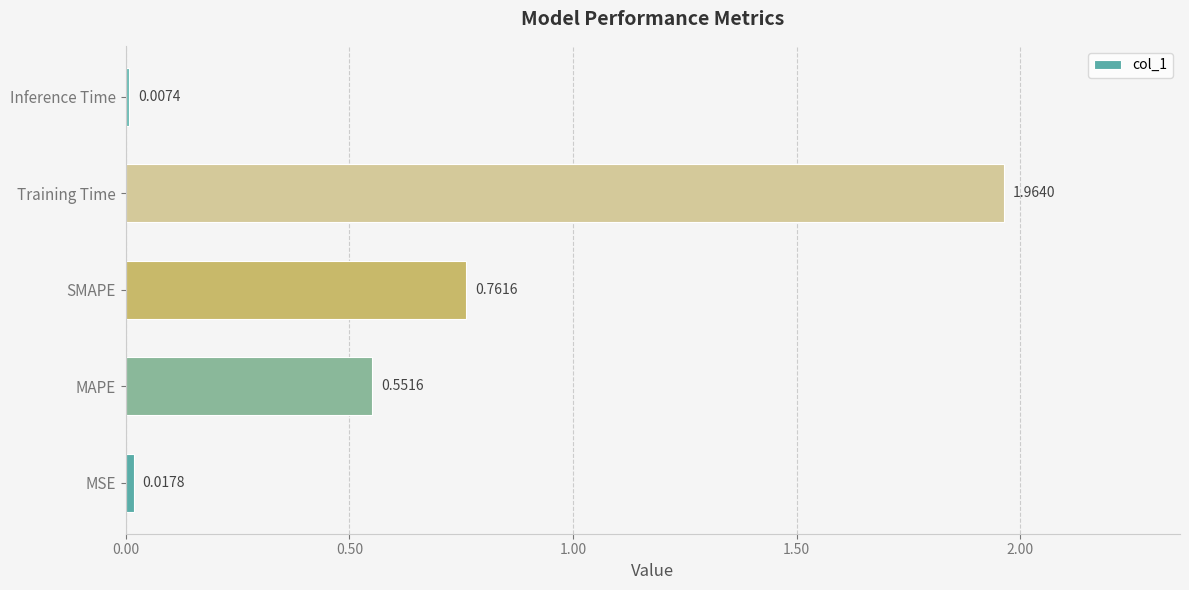

What is the sum of all values?

3.3